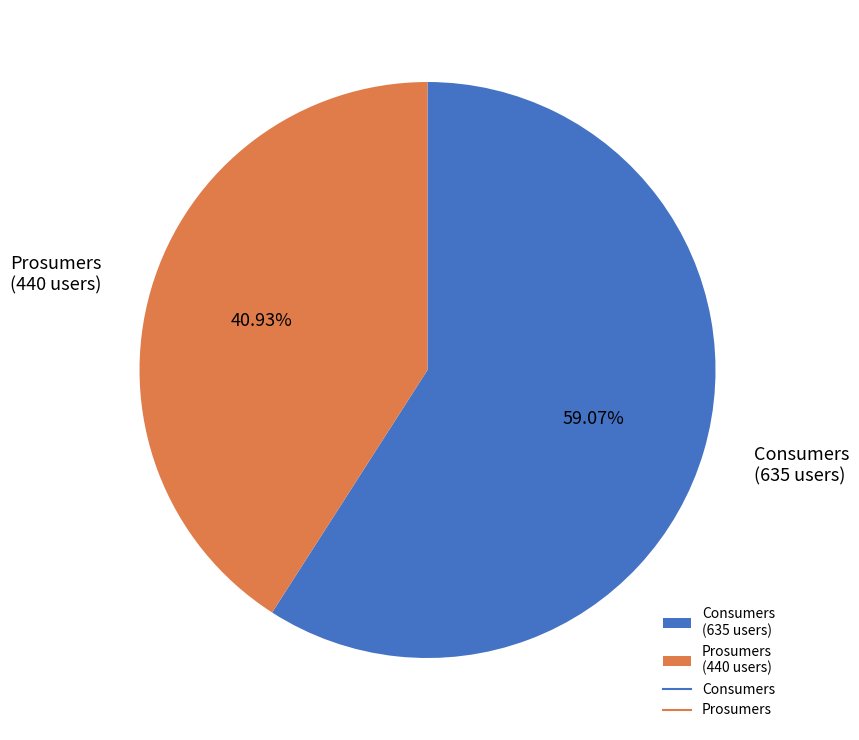

Rank the categories by value from highest to lowest.

Consumers, Prosumers